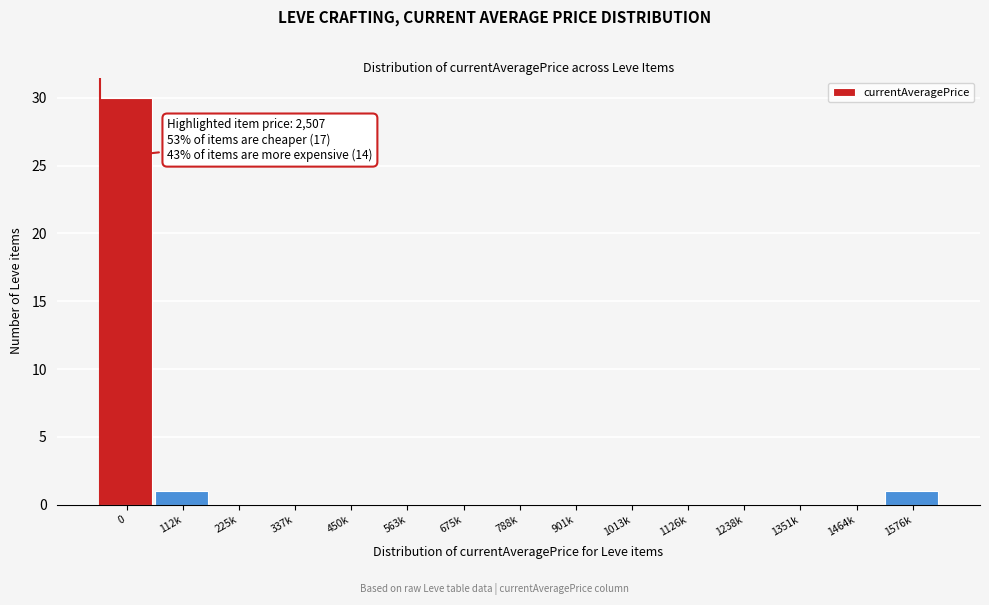

Reading left to right, transcribe all the data shown in this chart.

0=30	112k=1	225k=0	337k=0	450k=0	563k=0	675k=0	788k=0	901k=0	1013k=0	1126k=0	1238k=0	1351k=0	1464k=0	1576k=1